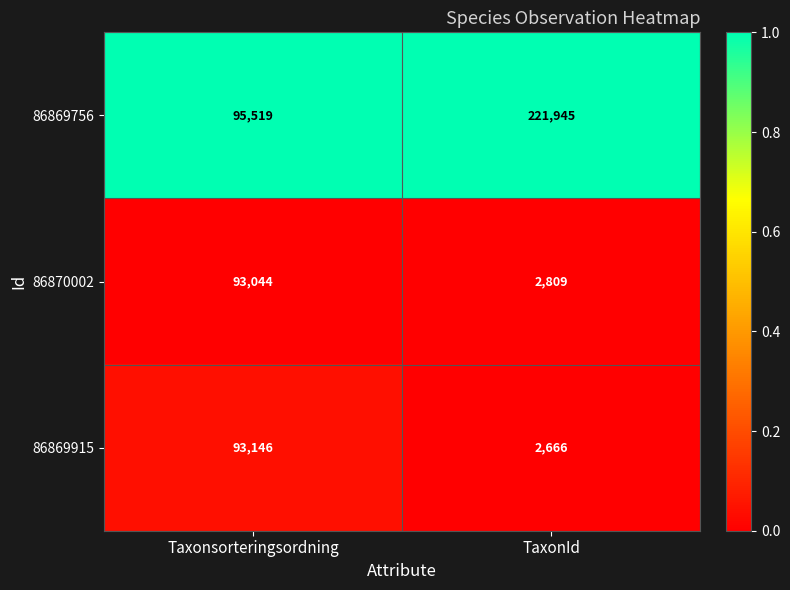

Which category has the highest value in the 86869756 series?

TaxonId